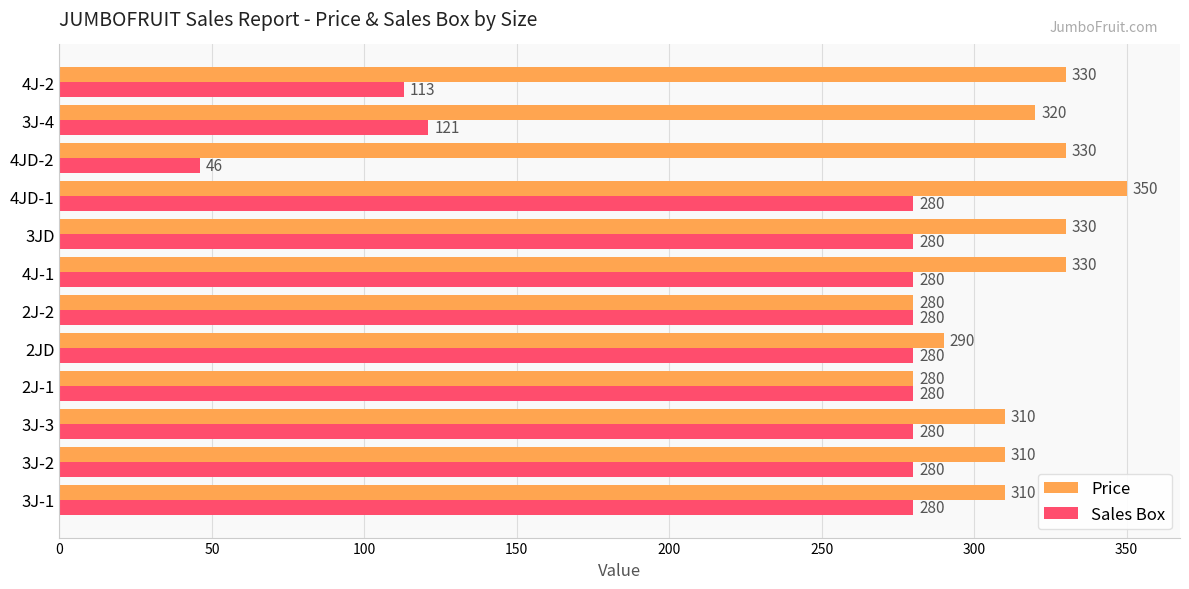

What are all the series names shown in the legend?

Price, Sales Box